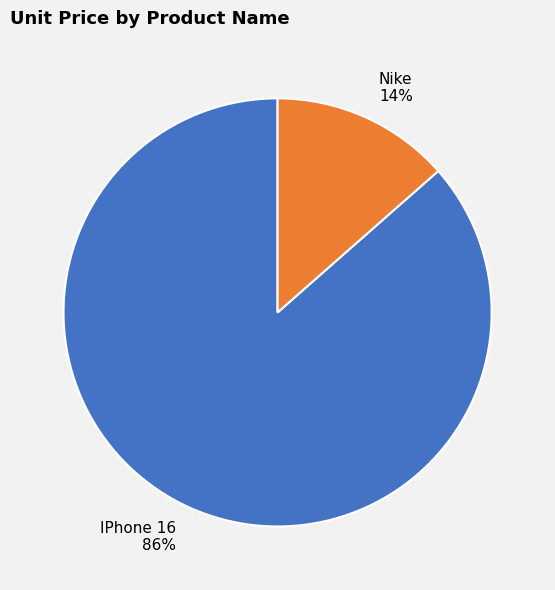

Does any single category account for the majority?

Yes